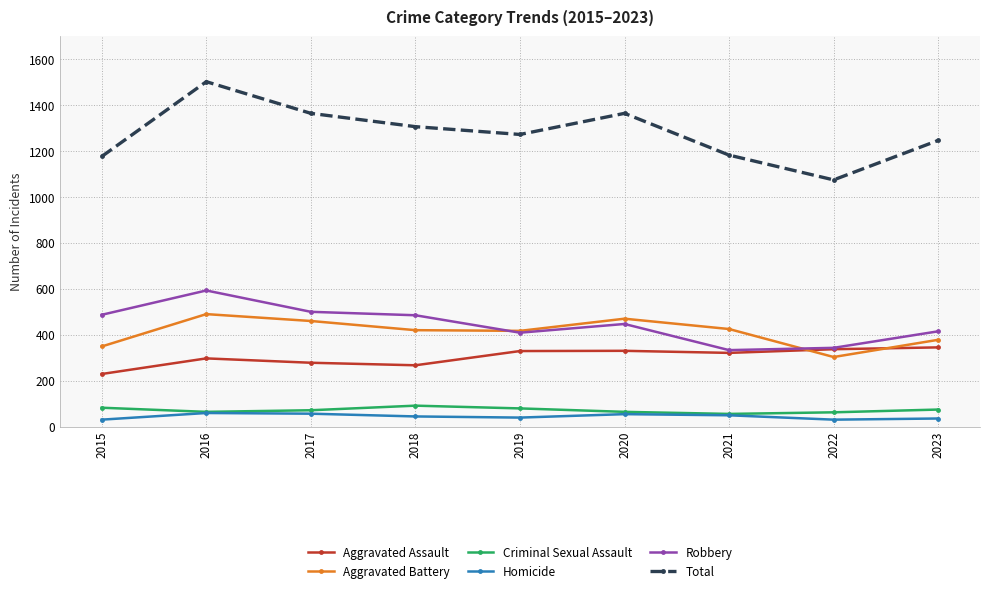

The value of Aggravated Battery at 2015 is 349. True or false?

True